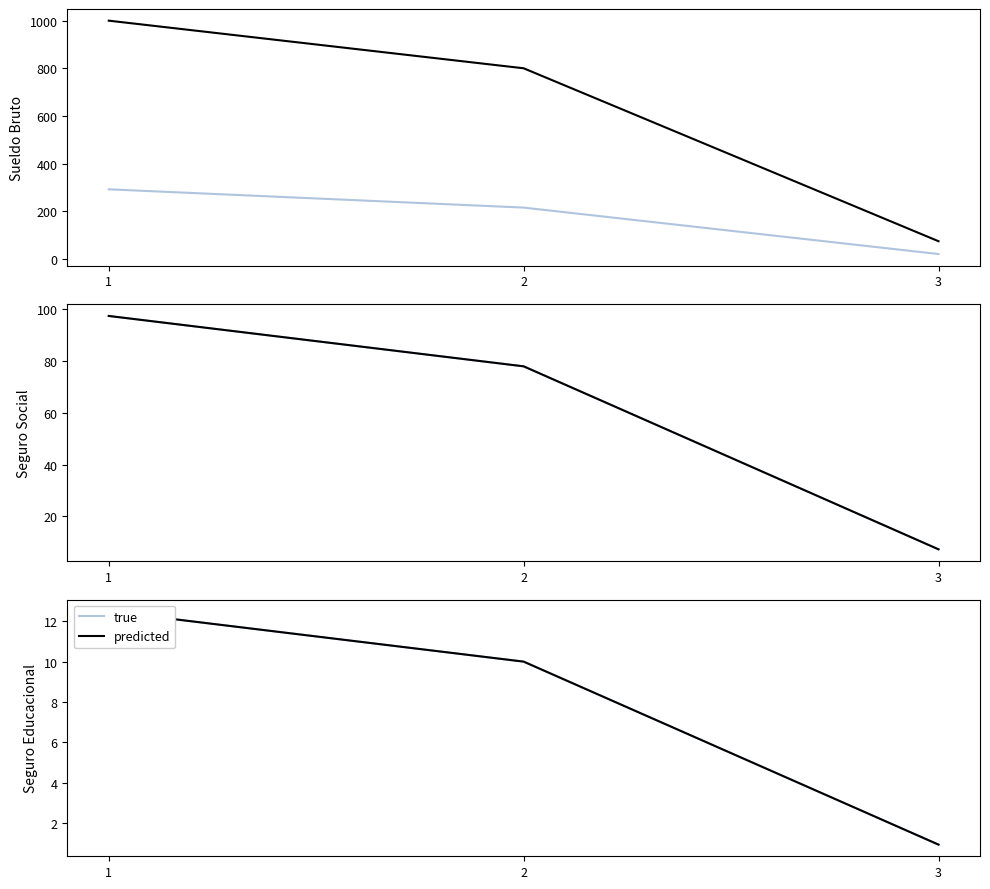

What are all the series names shown in the legend?

true, predicted